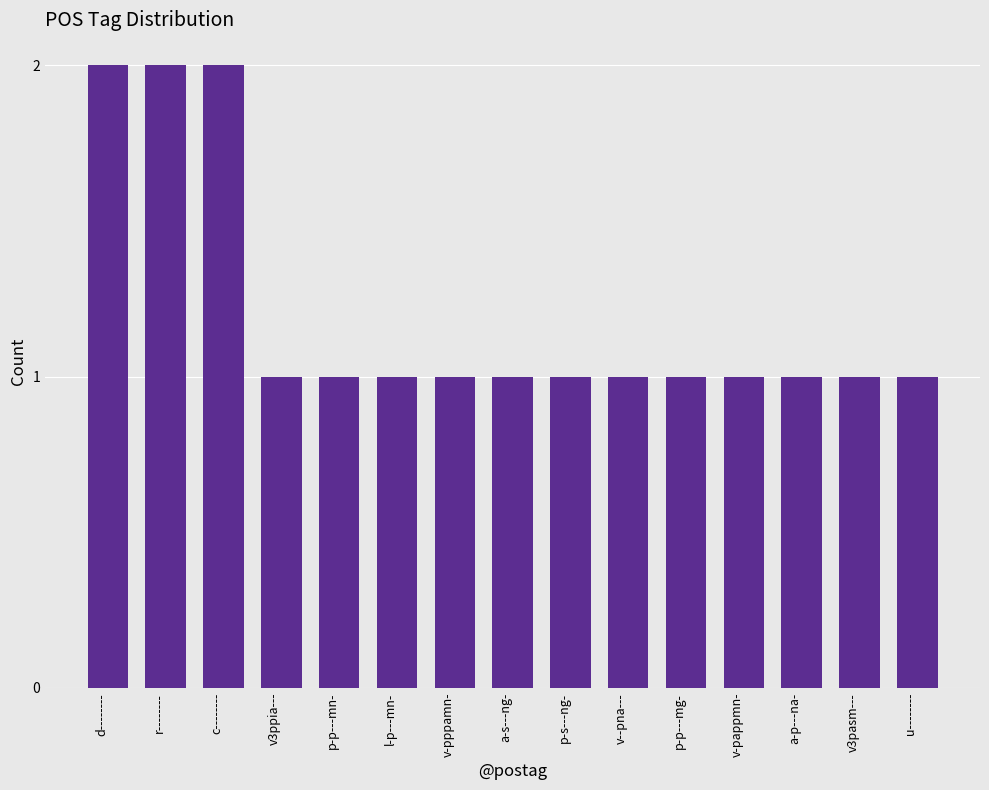

Does the chart contain any negative values?

No